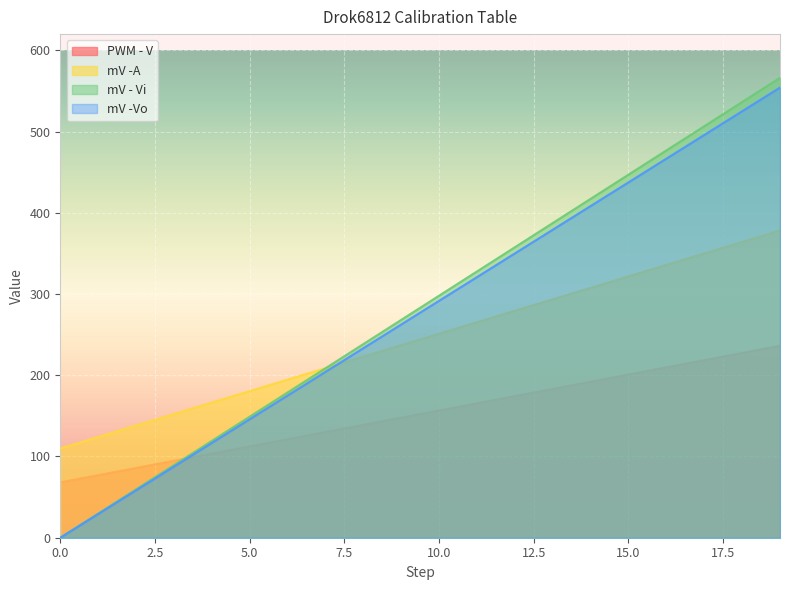

Reading left to right, list all the values displayed in this chart.

PWM - V: 0=68.2	1=77.0	2=85.8	3=94.7	4=103.5	5=112.4	6=121.2	7=130.1	8=138.9	9=147.8	10=156.7	11=165.5	12=174.3	13=183.2	14=192.1	15=200.9	16=209.8	17=218.6	18=227.4	19=236.3
mV -A: 0=109.9	1=124.0	2=138.1	3=152.2	4=166.4	5=180.5	6=194.6	7=208.8	8=222.9	9=237.0	10=251.1	11=265.2	12=279.4	13=293.5	14=307.6	15=321.8	16=335.9	17=350.0	18=364.1	19=378.2
mV - Vi: 0=0.0	1=29.8	2=59.6	3=89.4	4=119.2	5=149.0	6=178.8	7=208.6	8=238.4	9=268.2	10=298.0	11=327.8	12=357.6	13=387.4	14=417.2	15=447.0	16=476.8	17=506.6	18=536.4	19=566.2
mV -Vo: 0=0.0	1=29.2	2=58.3	3=87.5	4=116.7	5=145.8	6=175.0	7=204.2	8=233.3	9=262.5	10=291.7	11=320.8	12=350.0	13=379.2	14=408.3	15=437.5	16=466.7	17=495.8	18=525.0	19=554.2